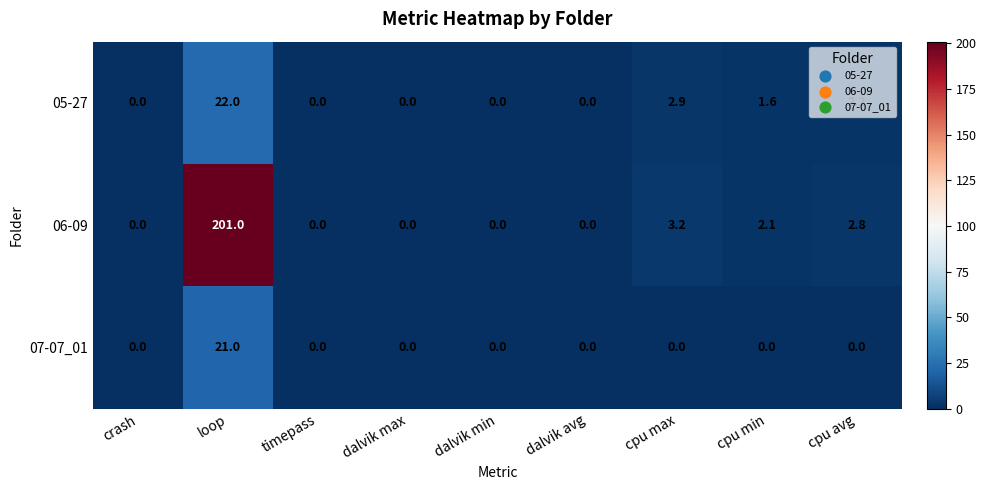

What is the difference between the highest and lowest values at cpu min?

2.1